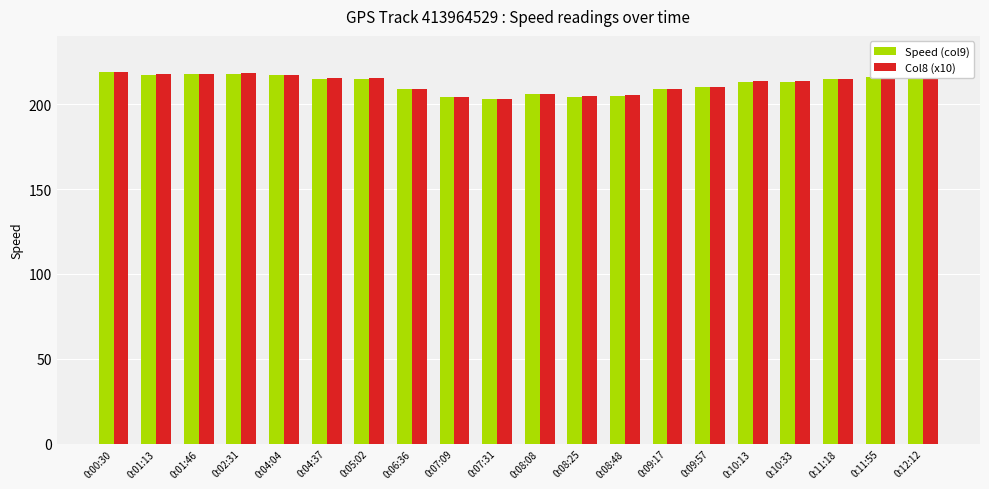

How many bars are there in each group?

2